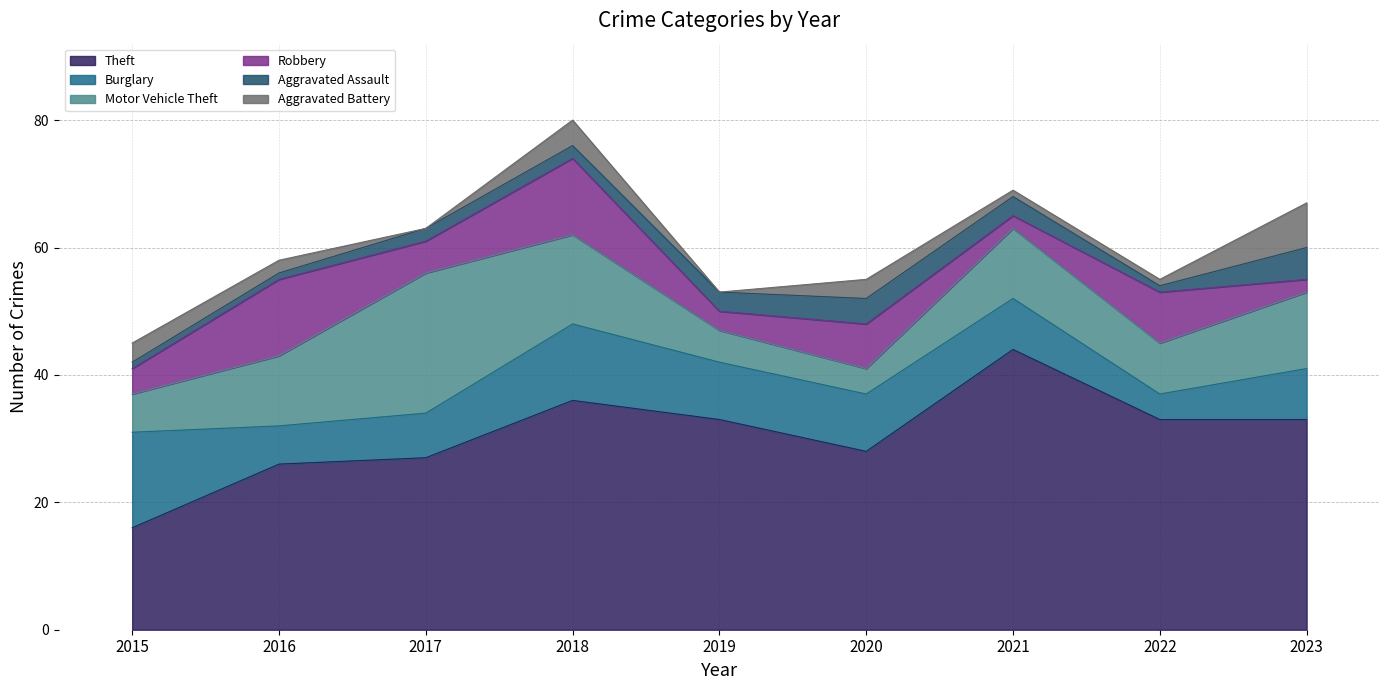

What is the maximum value for Robbery?

12